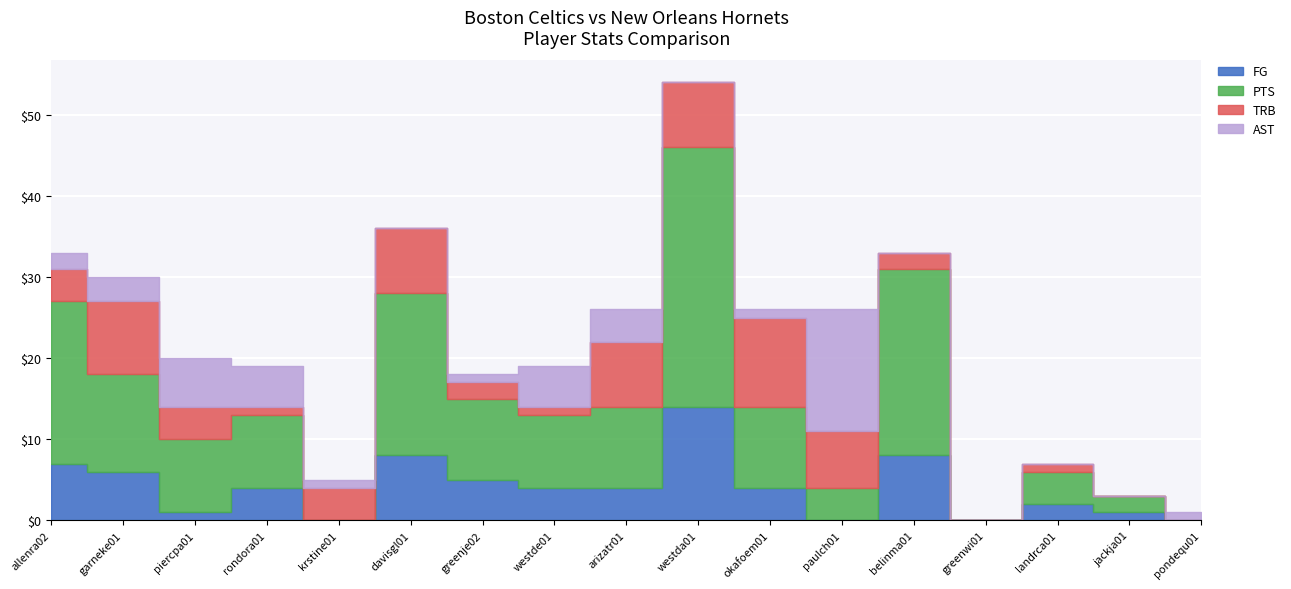

What is the value of the PTS point at the 7th from the left?

10